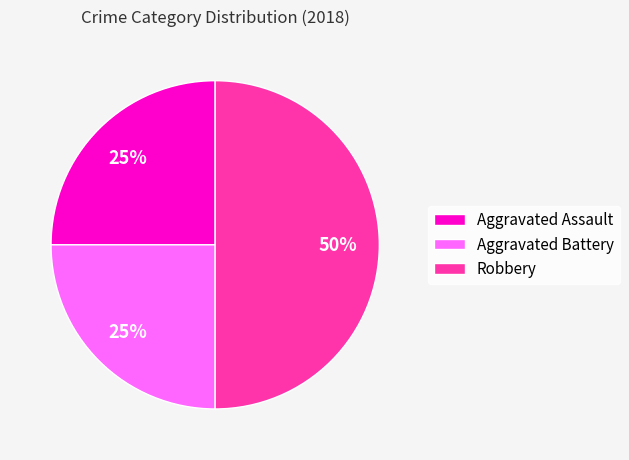

Does Aggravated Assault represent more than half of the total?

No